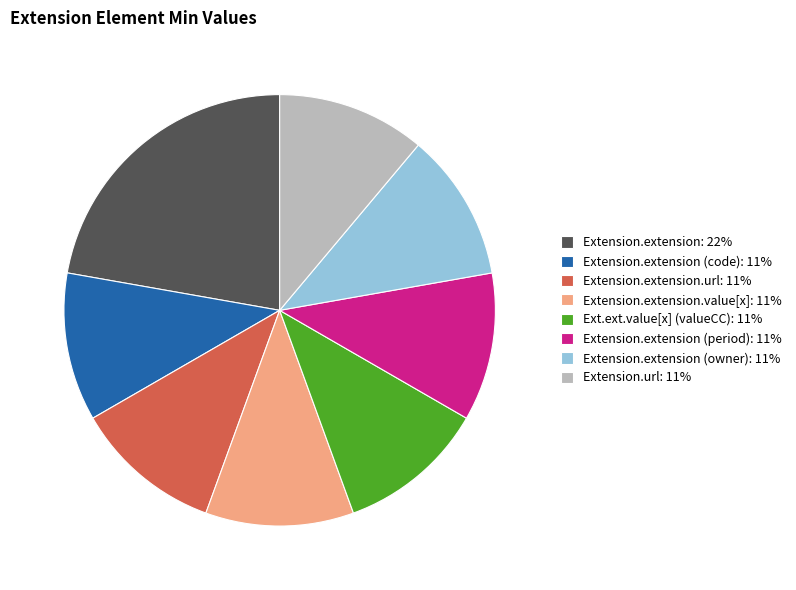

Is Extension.extension (period): 11% the majority of the pie?

No